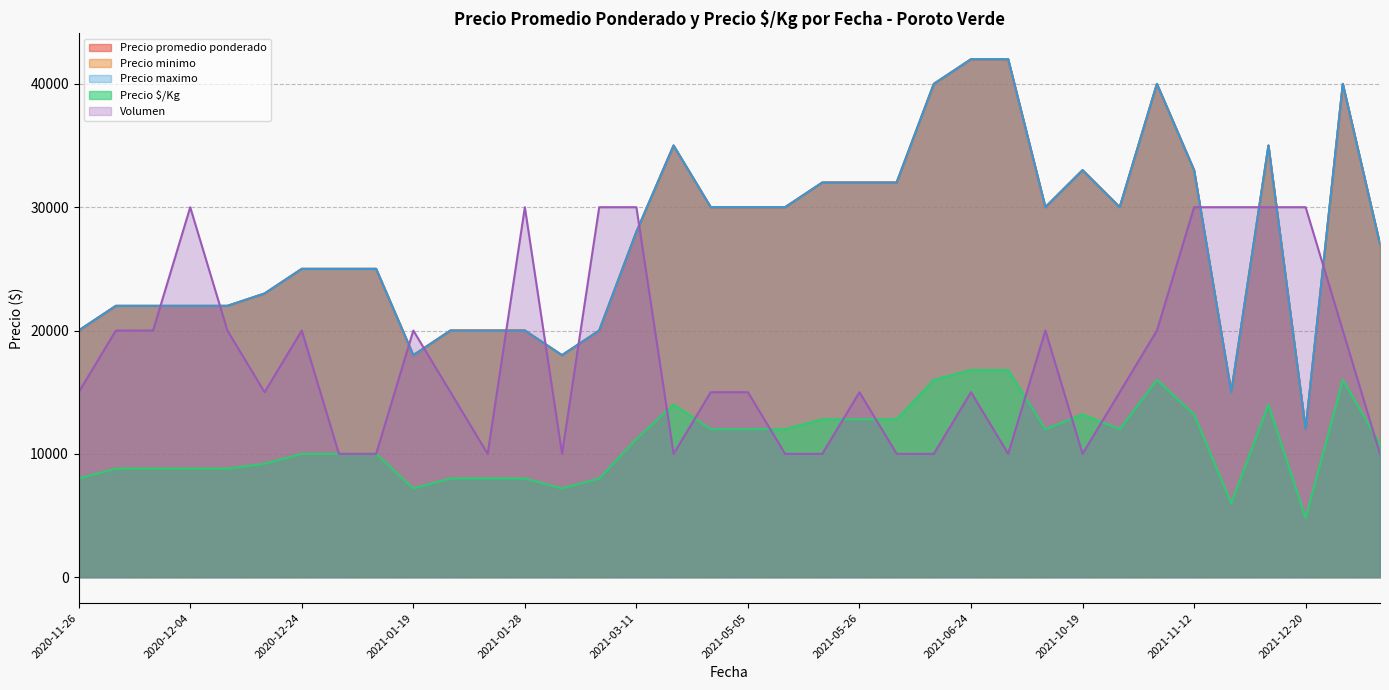

What is the total value across all series at 2021-05-05?

117000